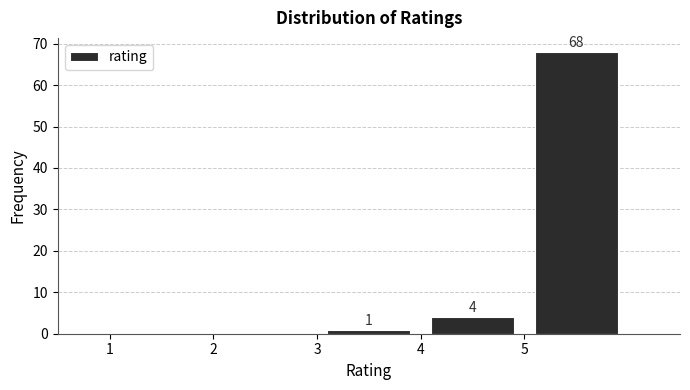

Over which range of the x-axis is the bar tallest?

5 to 6